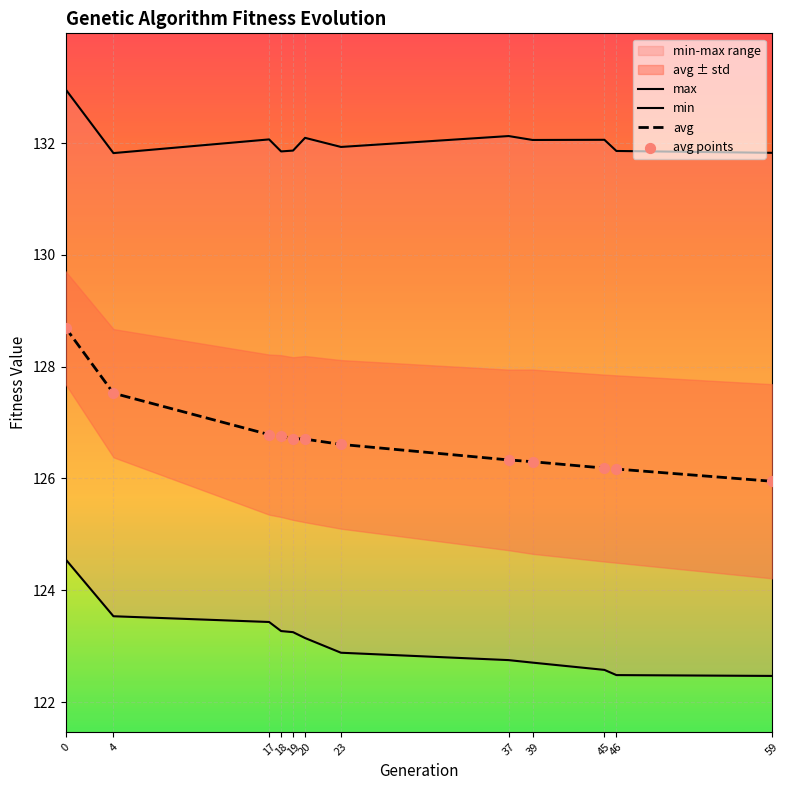

Which series contains the highest Y value?

max